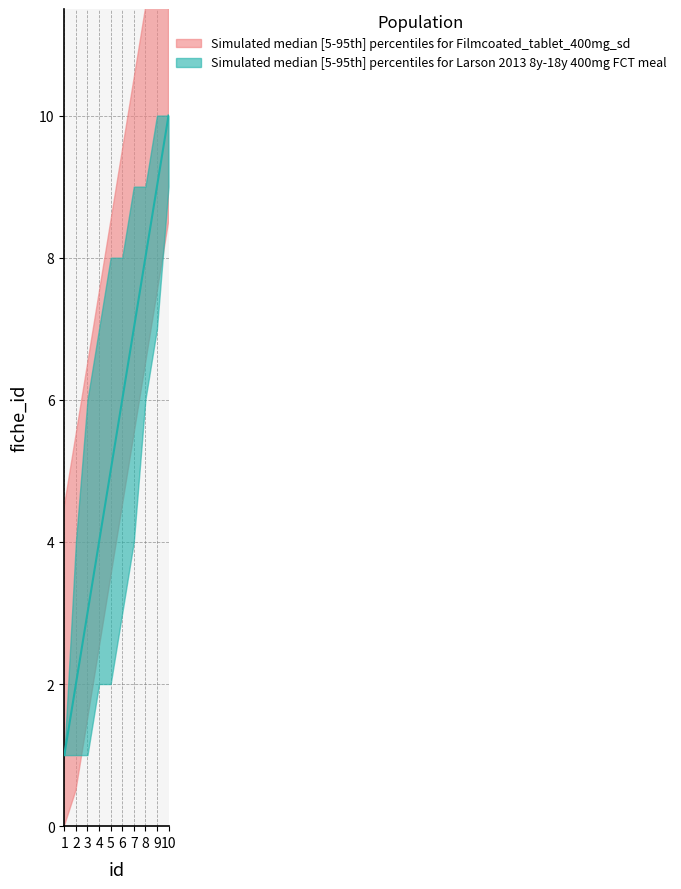

What is the value of the fiche_id point at the 9th from the left?

9